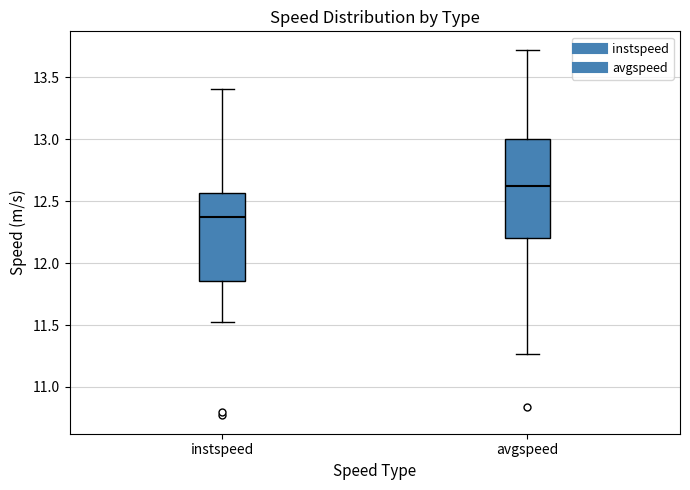

Which box's median line is the highest?

avgspeed